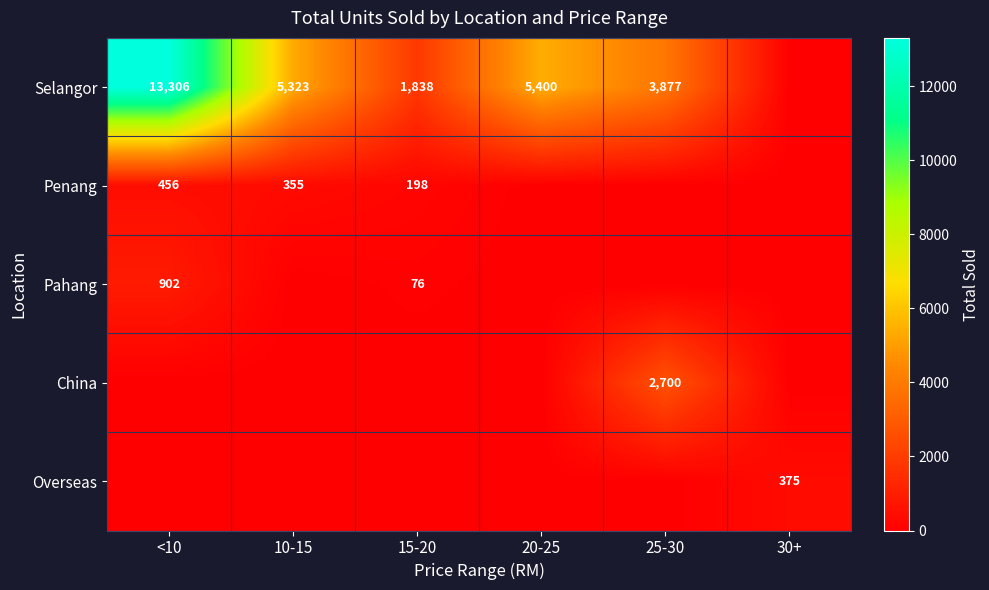

True or false: Pahang has a value of 38 at 15-20.

False